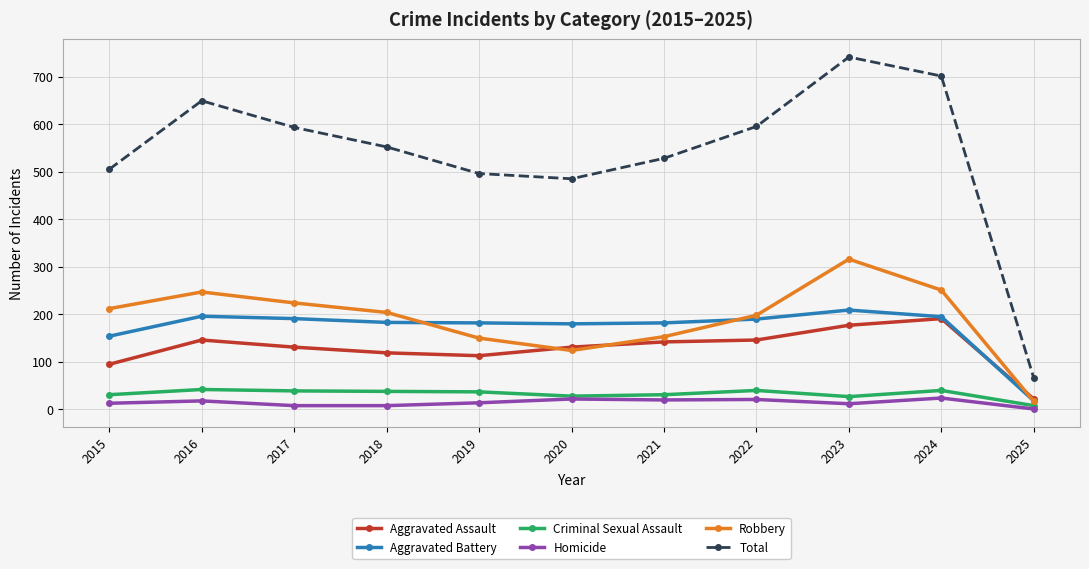

Which series has the widest spread of values?

Total